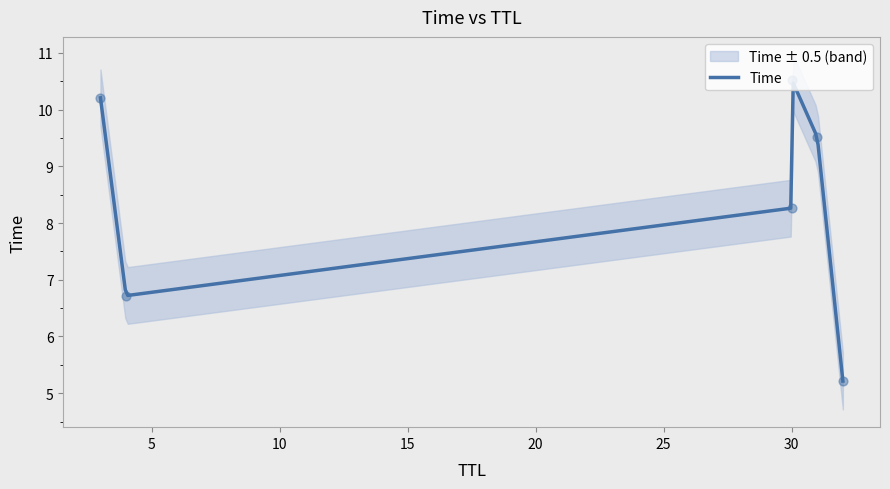

Between 32 and 3, which is larger?

3